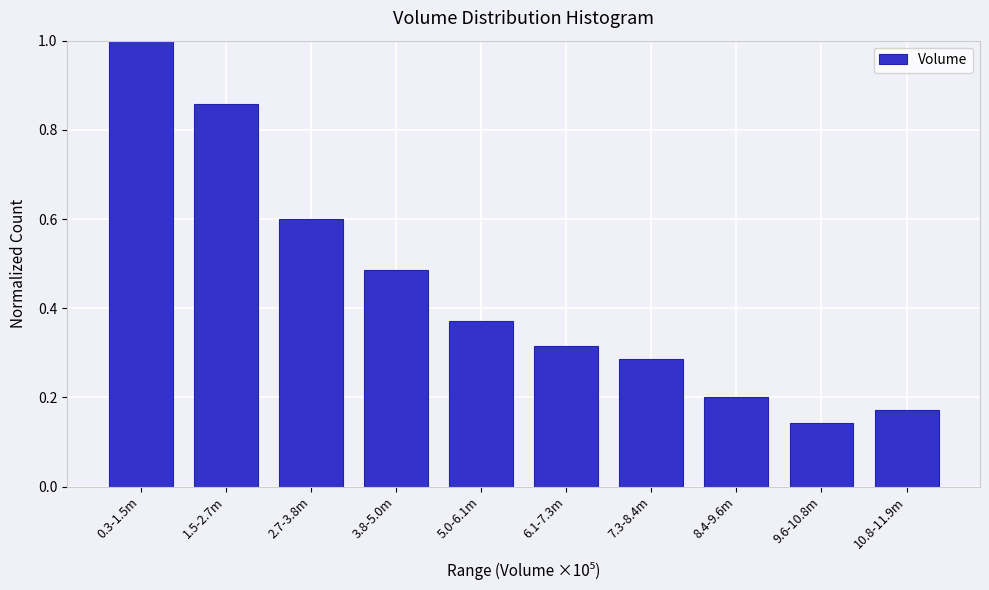

What is the difference between the maximum and second lowest values?

0.8